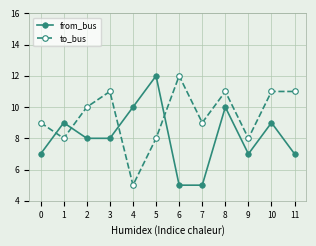

The value of from_bus at 10 is 3. True or false?

False